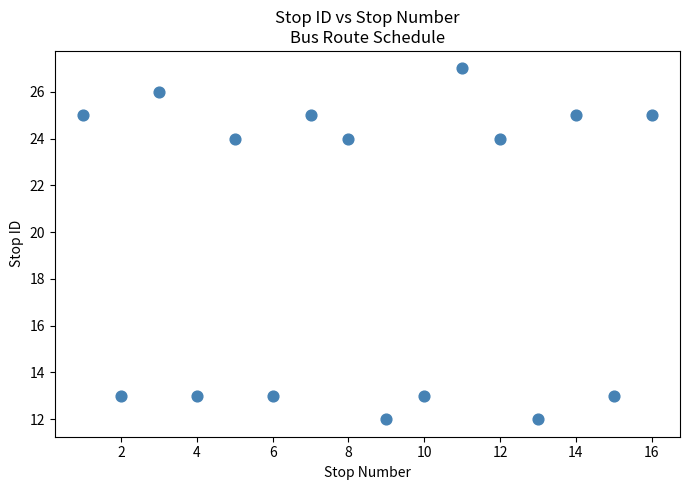

What is the range of X values (max minus min)?

15